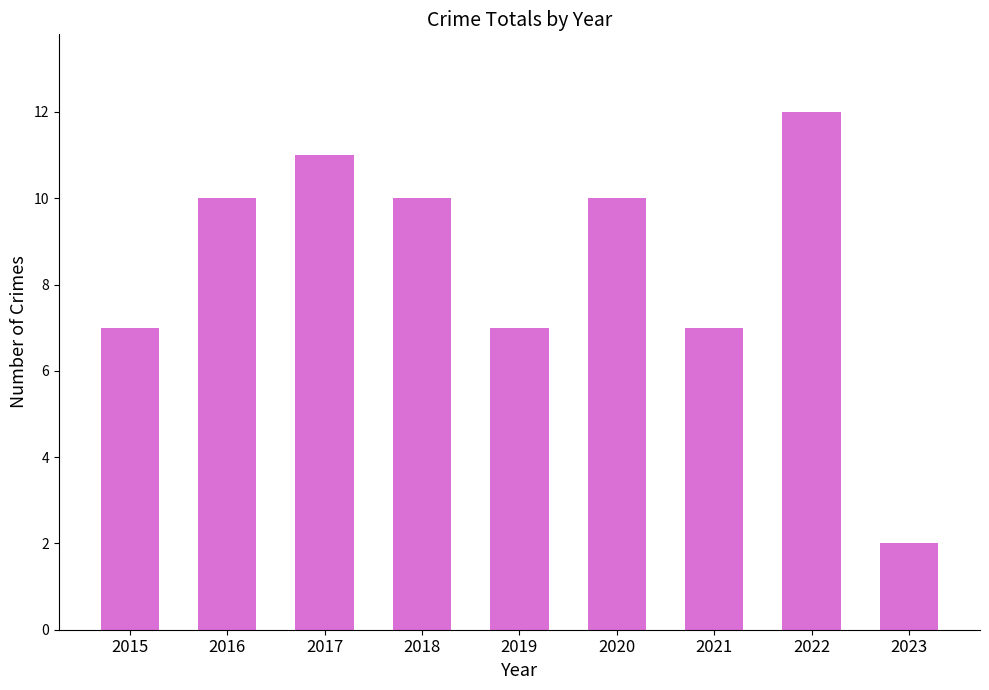

What value does the data have at 2021?

7